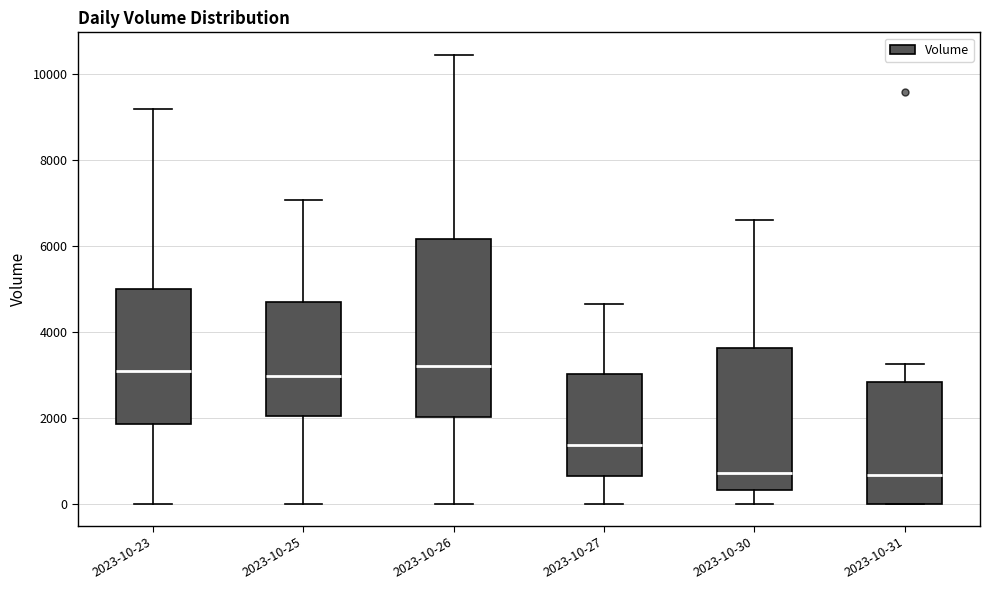

Which box is the tallest, from its lower edge to its upper edge?

2023-10-26